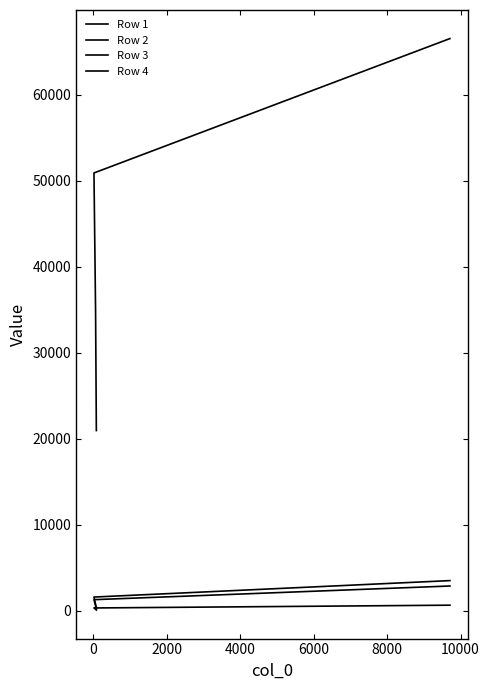

What is the highest value of the Row 4 series?

66551